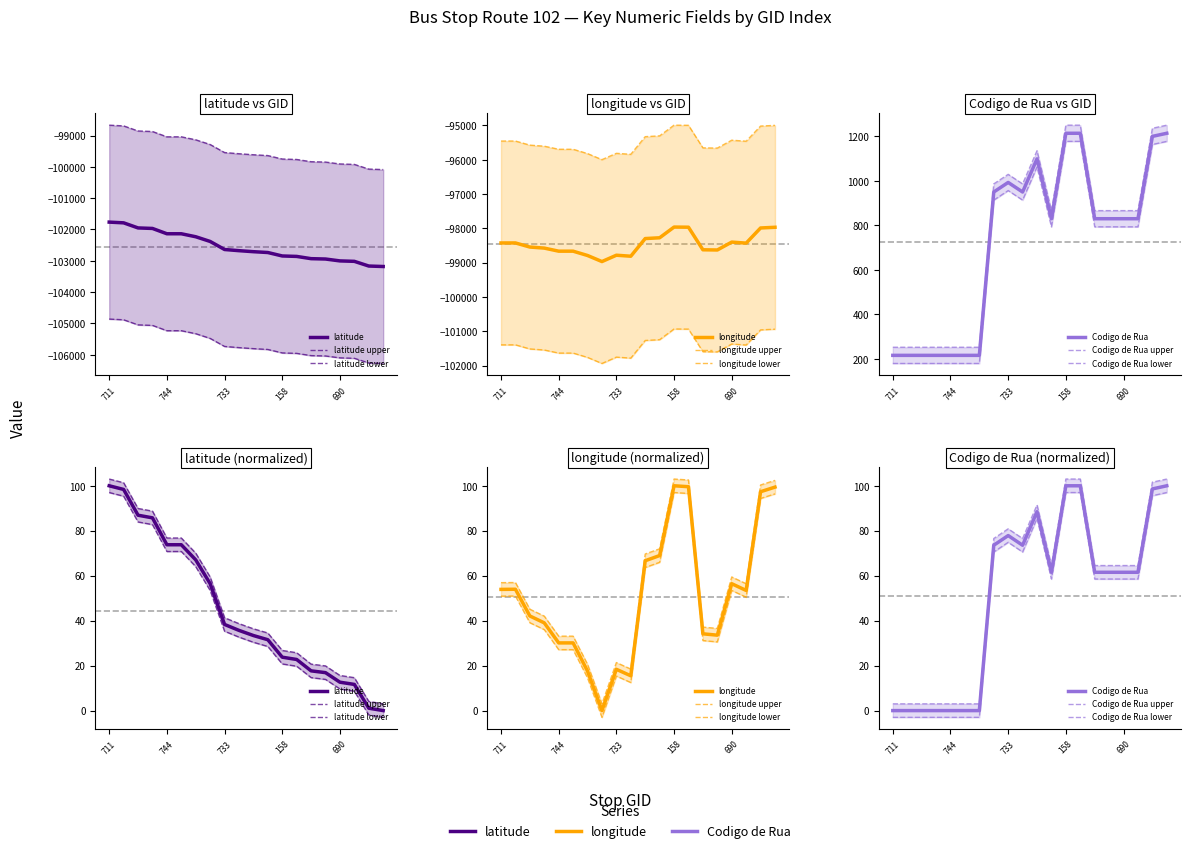

Does the chart display data point markers on the line(s)?

No